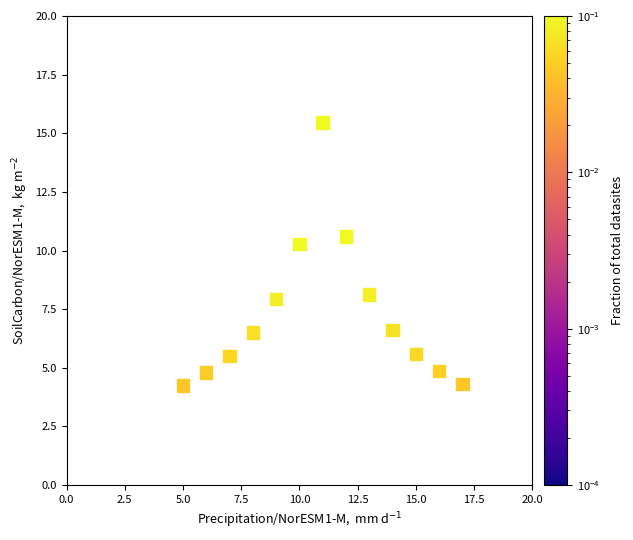

What is the range of Y values (max minus min)?

11.2